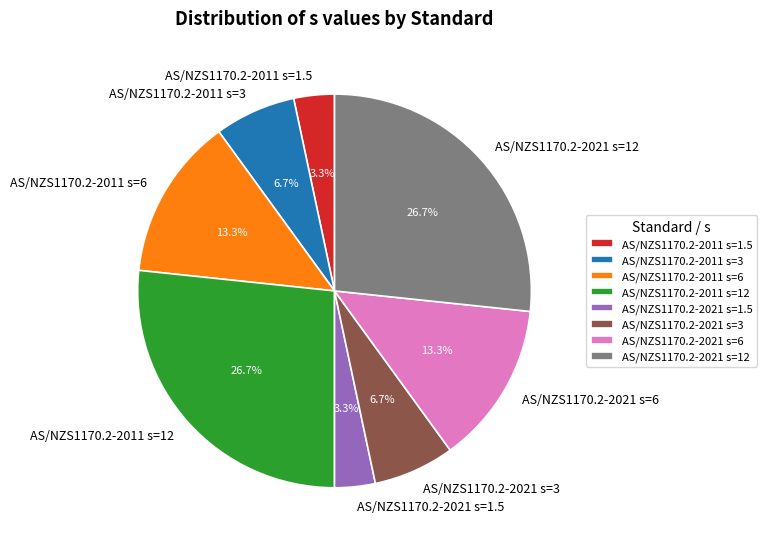

Combined, do AS/NZS1170.2-2021 s=3 and AS/NZS1170.2-2011 s=12 account for over 50%?

No